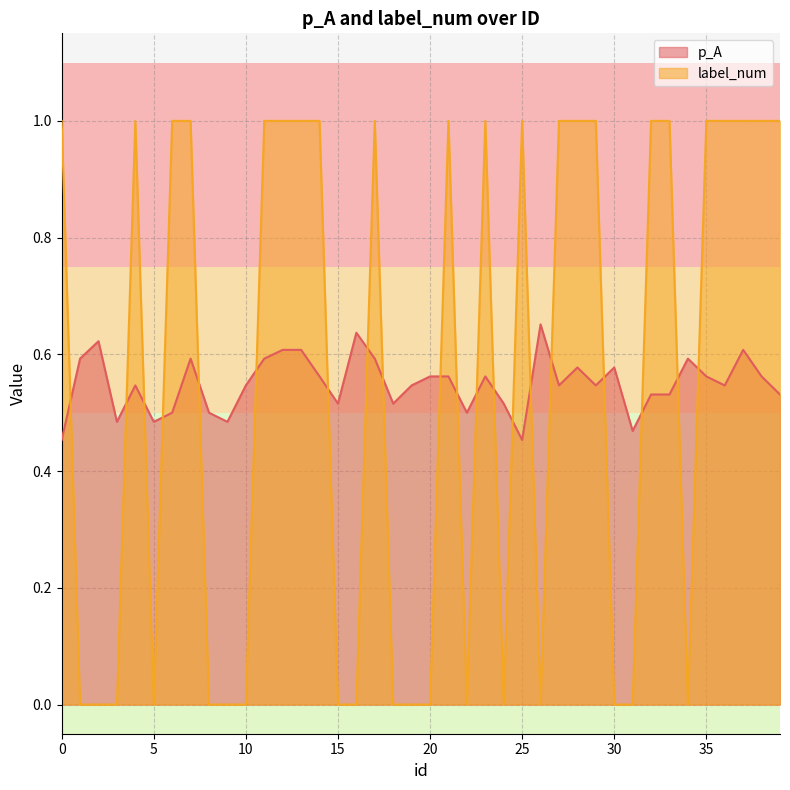

How many distinct data groups are displayed?

2